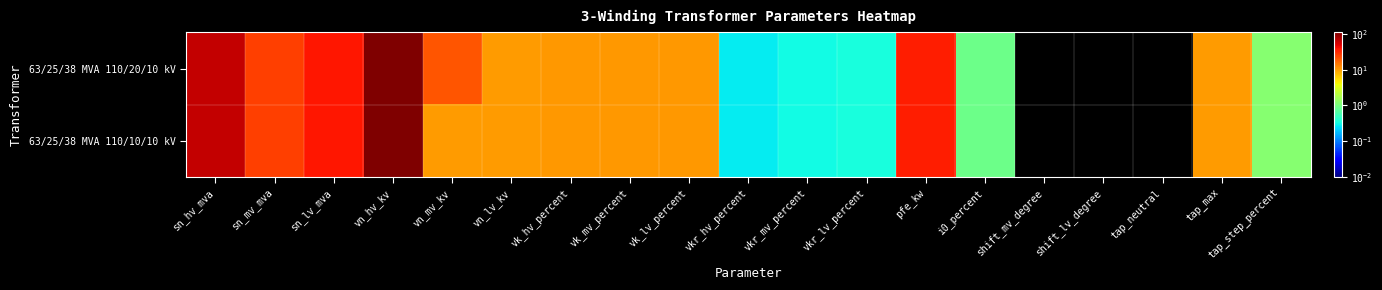

Between vn_lv_kv and tap_neutral, which series saw the biggest shift?

63/25/38 MVA 110/20/10 kV